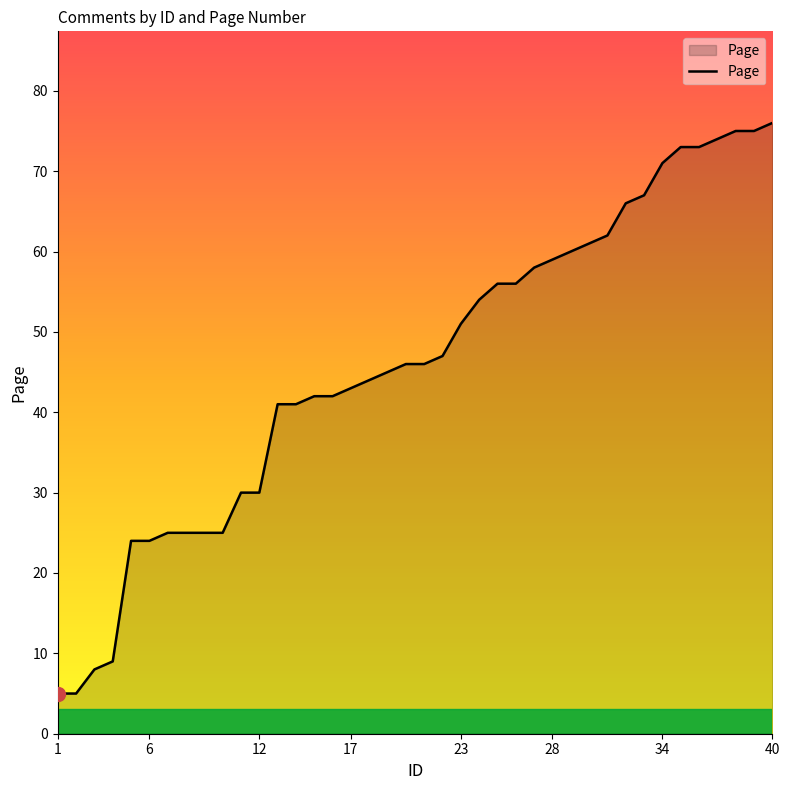

What is the maximum value shown in the chart?

76